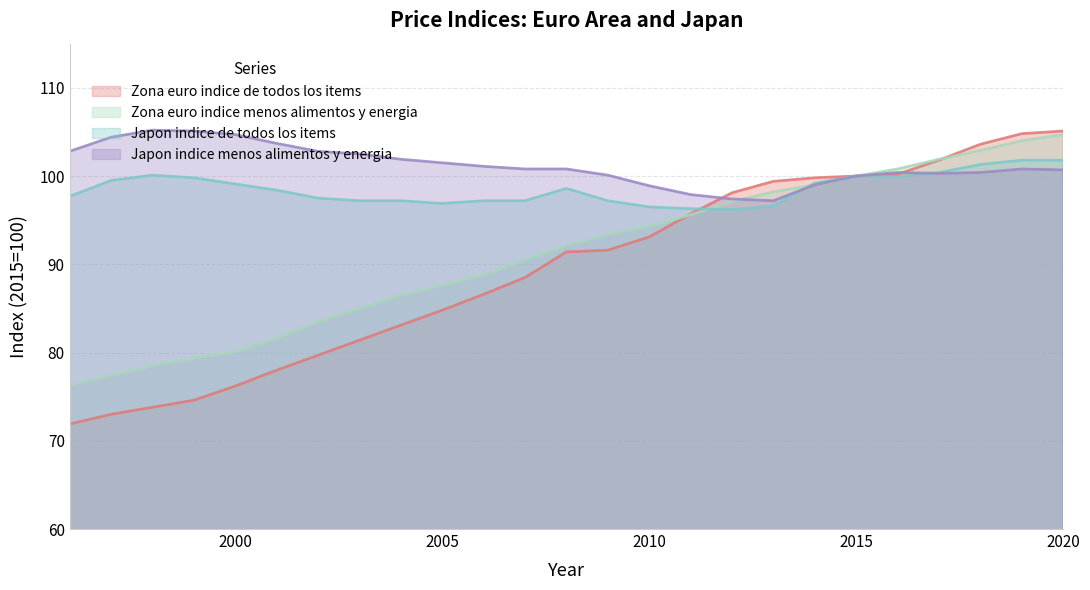

At which label does Japon indice menos alimentos y energia first exceed 100?

1996